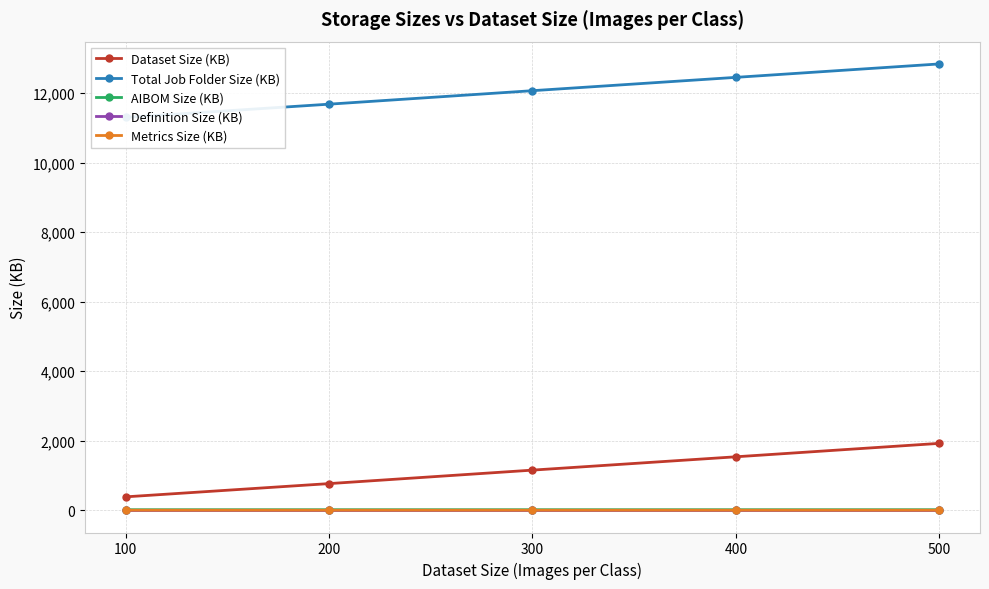

At which label does Dataset Size (KB) first exceed 1153?

300